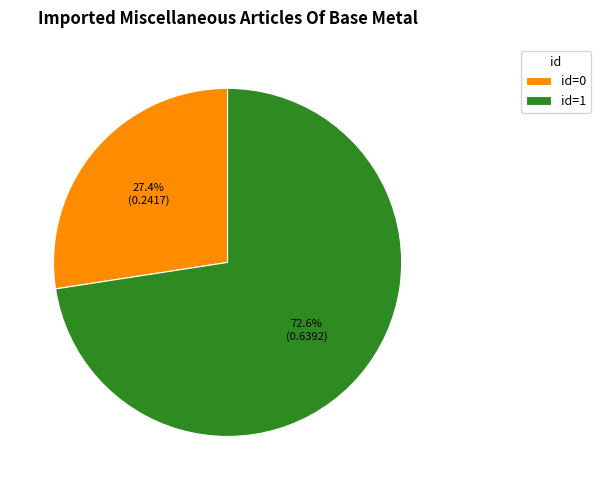

Do id=1 and id=0 together represent more than half of the pie?

Yes